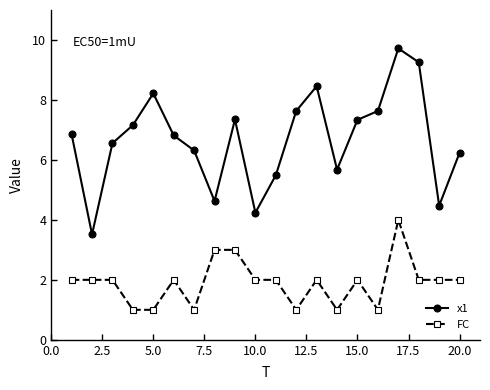

Which series has the largest range (max minus min)?

x1